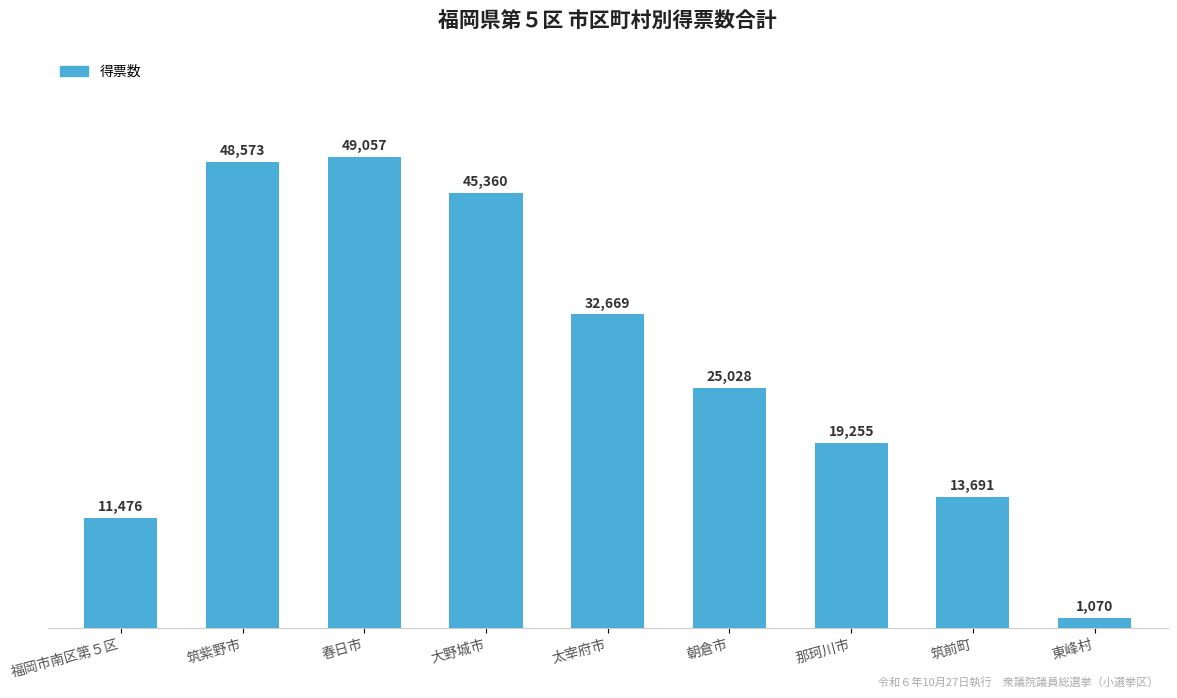

What is the sum of the values at 福岡市南区第５区 and 筑紫野市?

60049